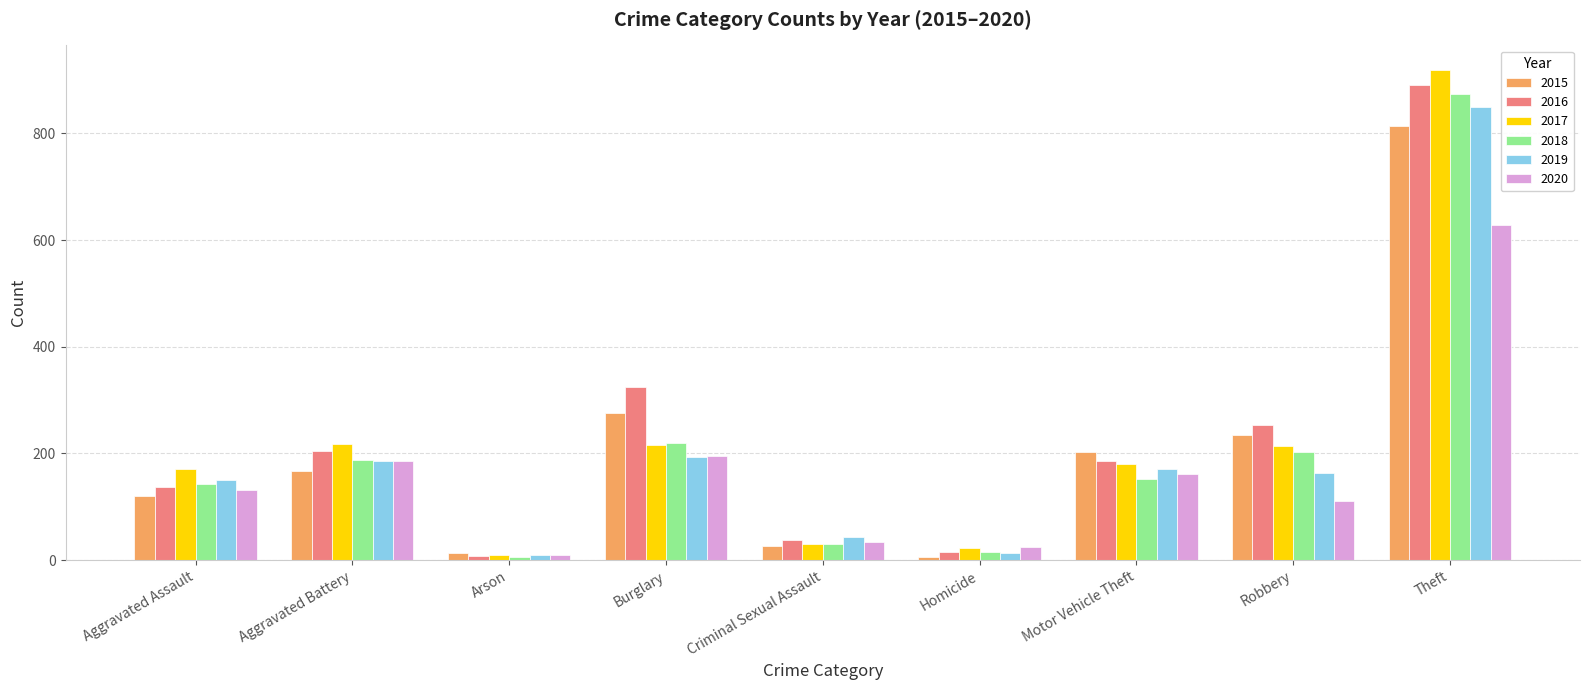

What is the label of the 1st bar from the left?

Aggravated Assault